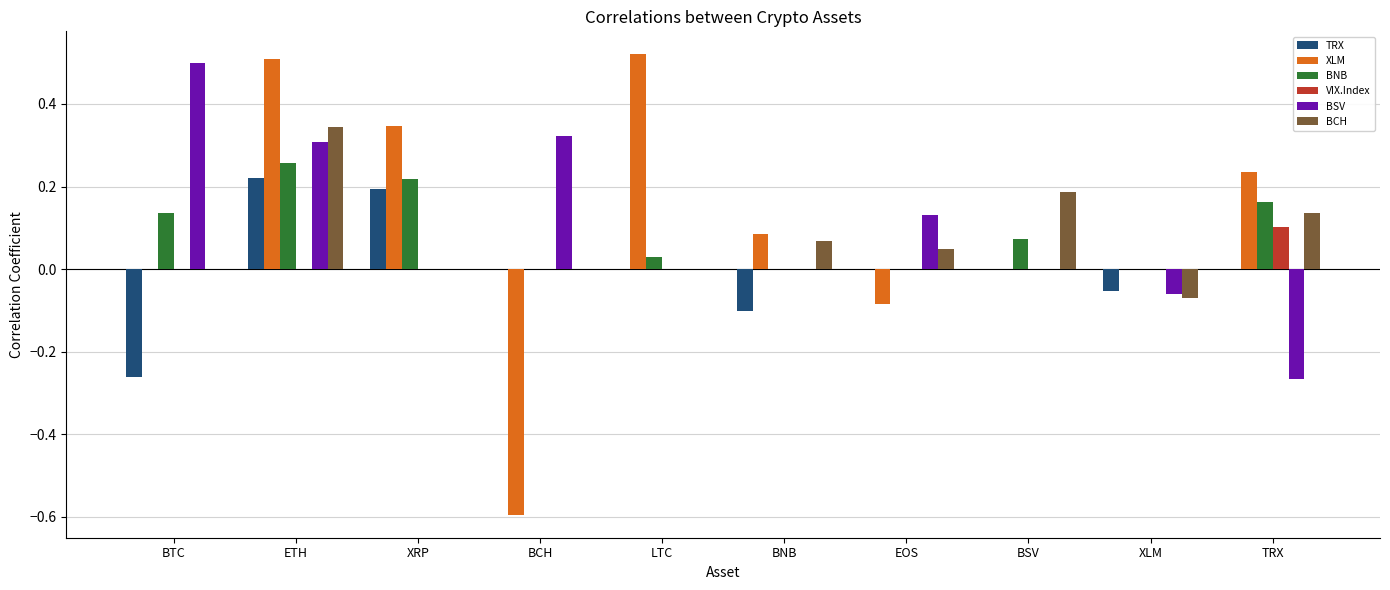

Which category has the highest value in the VIX.Index series?

TRX